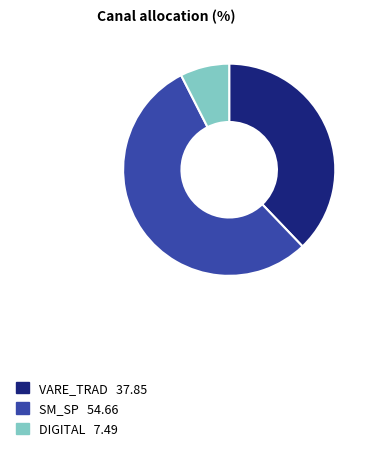

Count the number of slices in the pie.

3